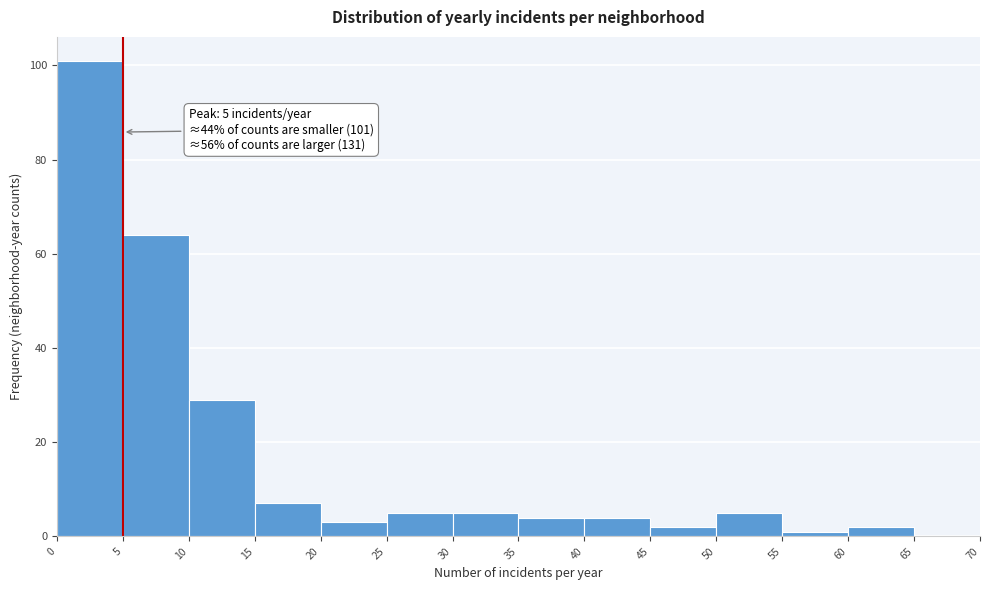

Which range on the x-axis has the tallest bar?

0 to 5